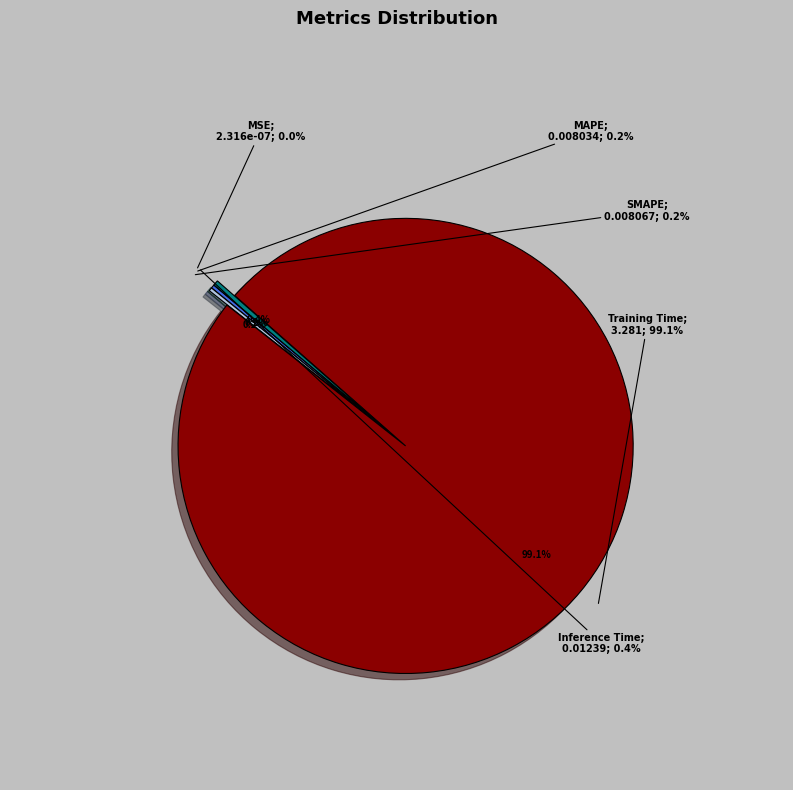

How many slices are in this pie chart?

5